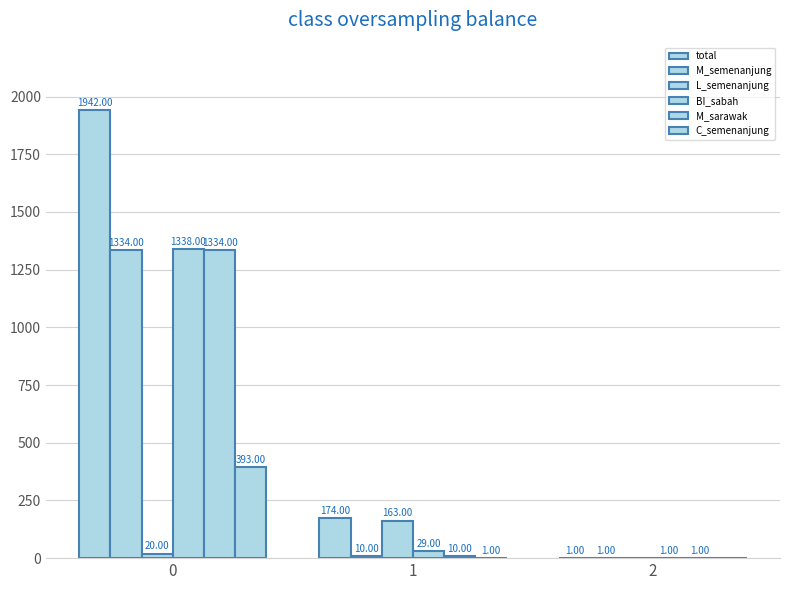

The L_semenanjung series shows -98 at 2. True or false?

False